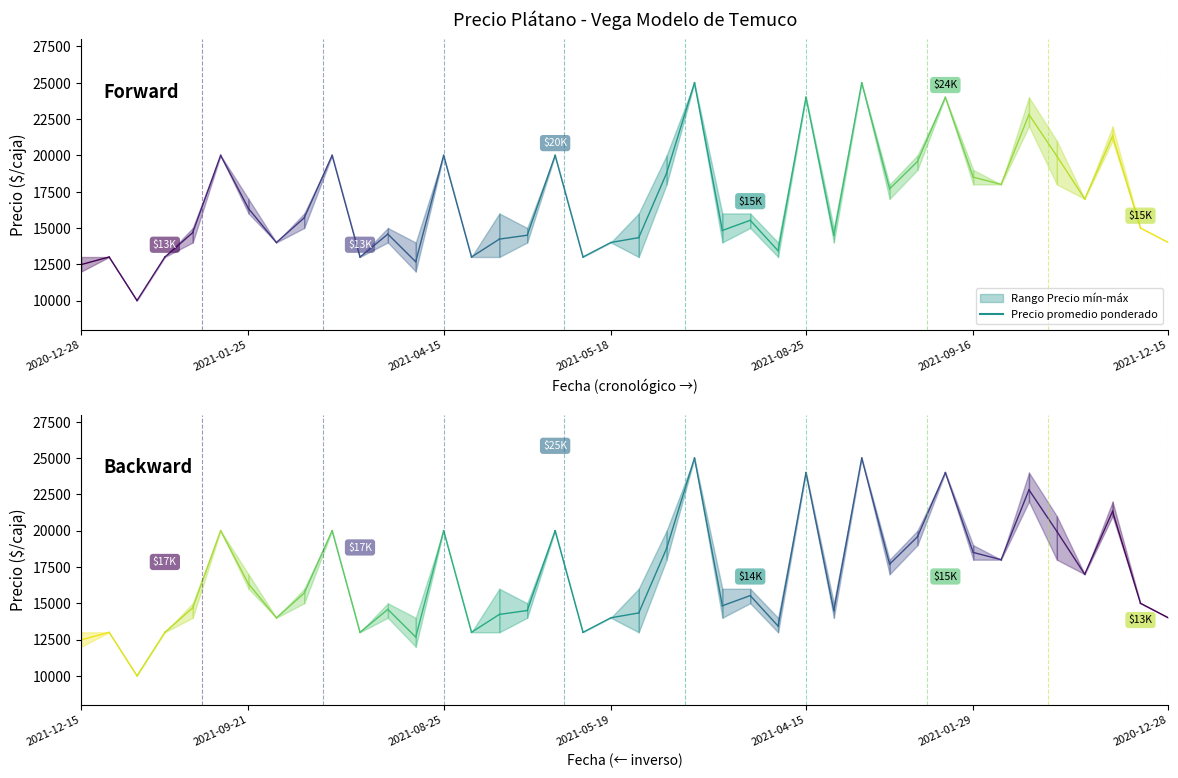

At which category does the chart reach its minimum across all series?

2021-01-08